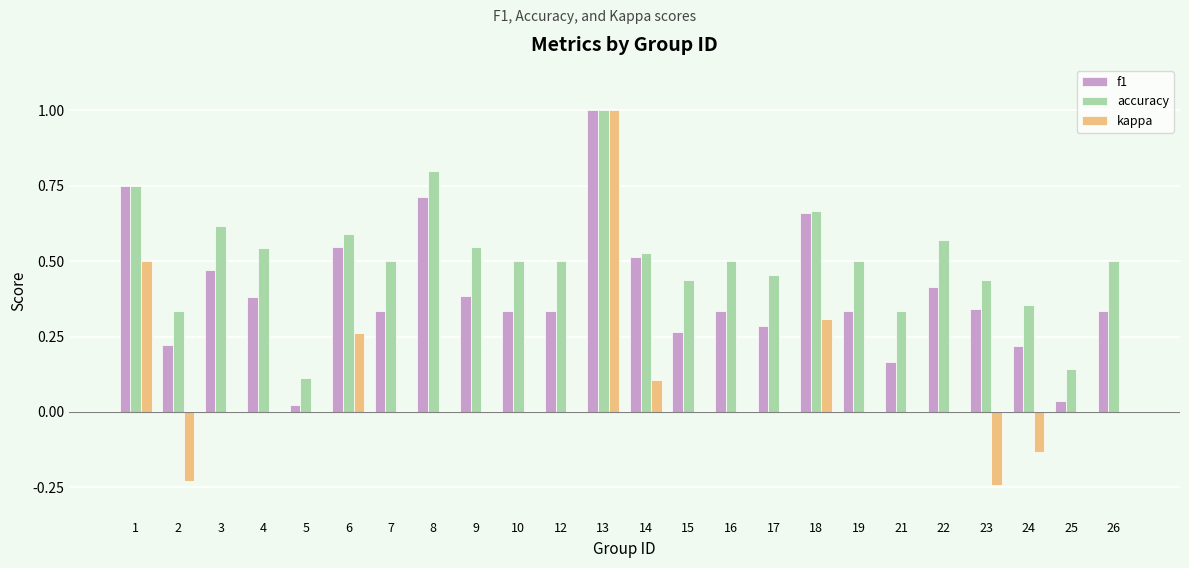

Which series has the largest total across all categories?

accuracy